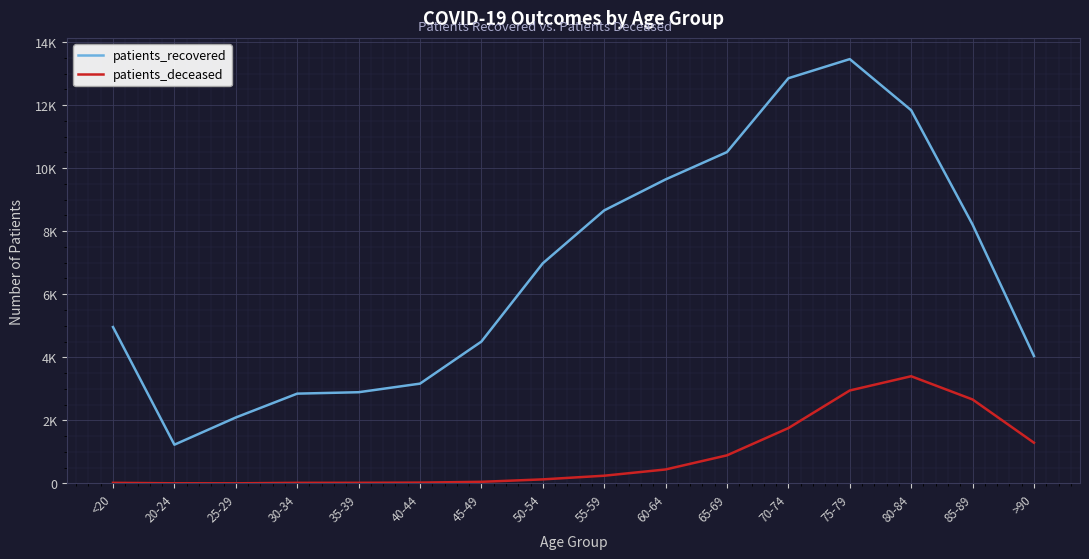

At which label does patients_deceased first exceed 244?

60-64